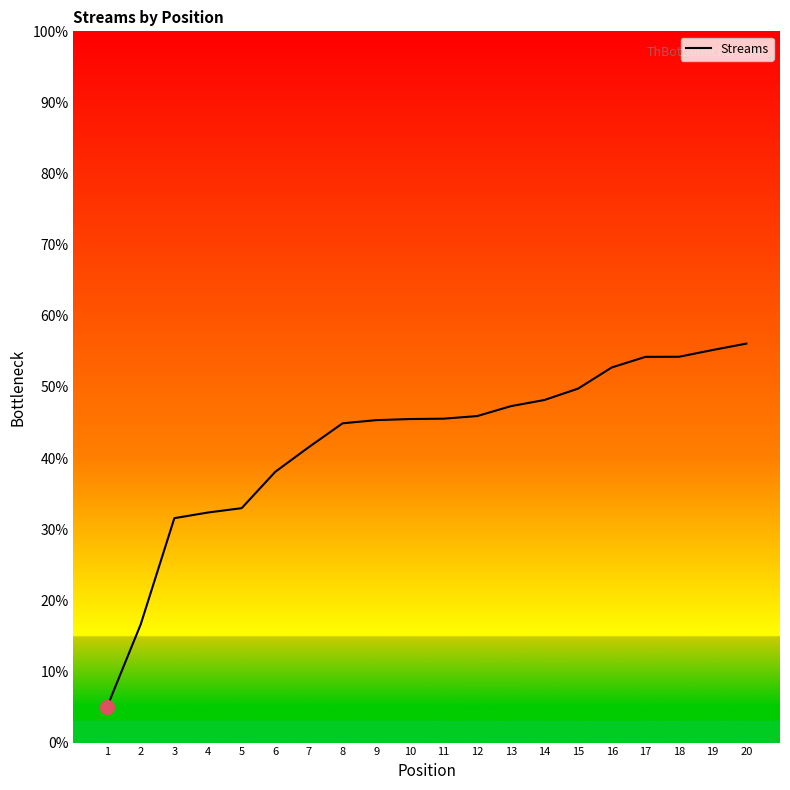

Approximately how many times larger is the value at 4 compared to 12?

0.7